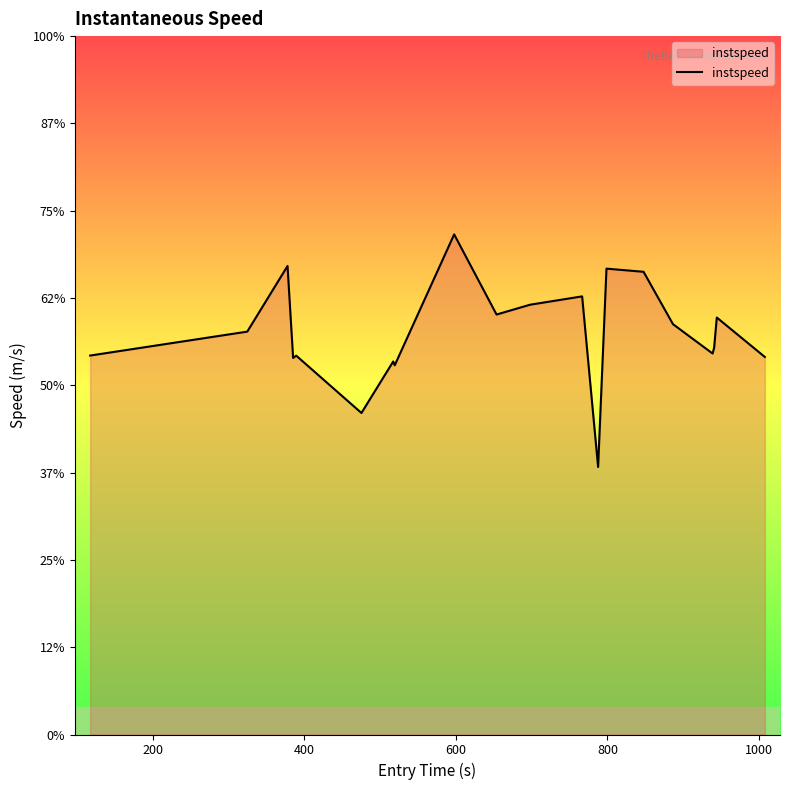

What is the sum of all values?

229.8